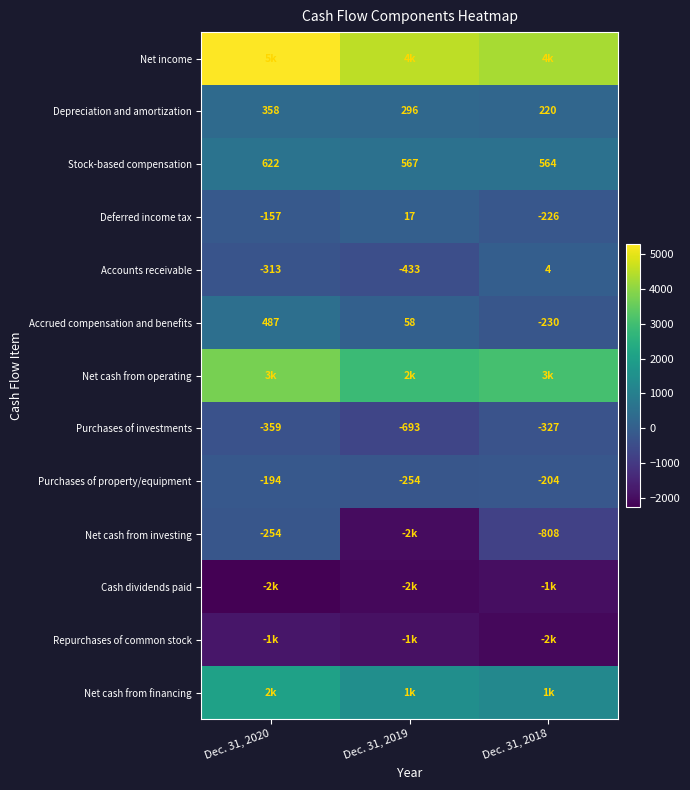

What is the greatest value displayed?

5286